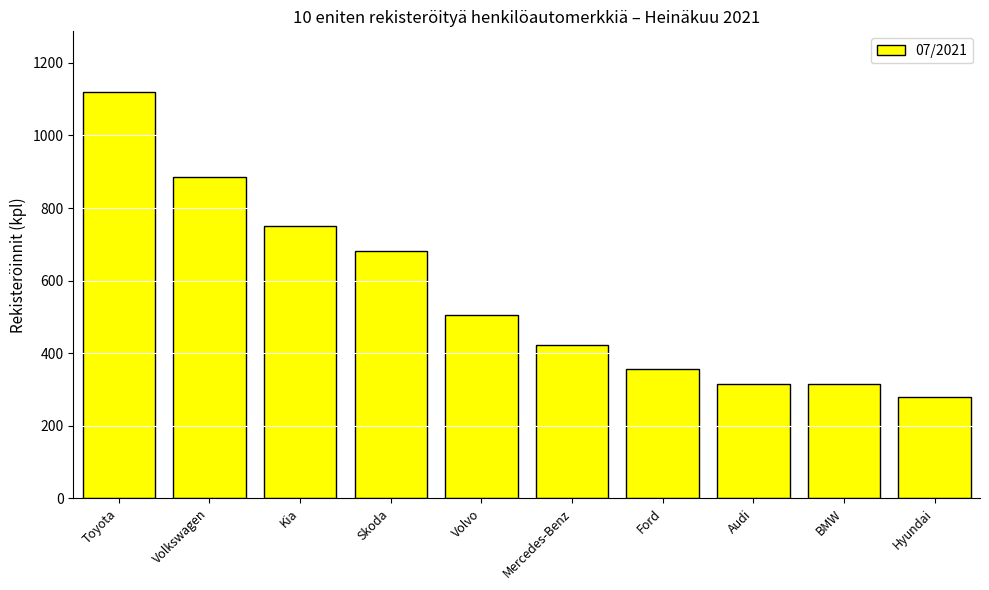

What is the maximum value shown in the chart?

1119